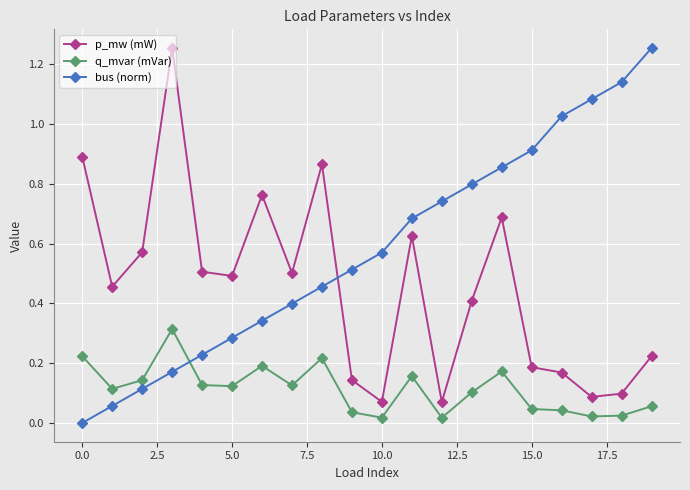

How many times do p_mw (mW) and bus (norm) cross each other?

1